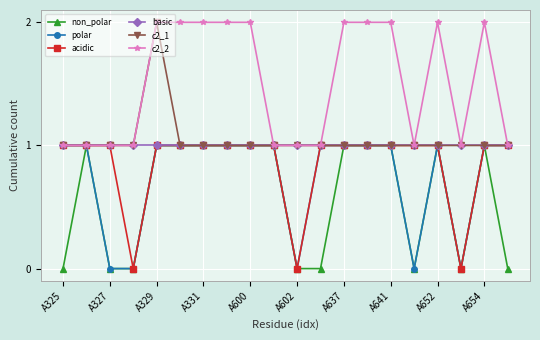

What is the value of the basic point at the 8th from the left?

1